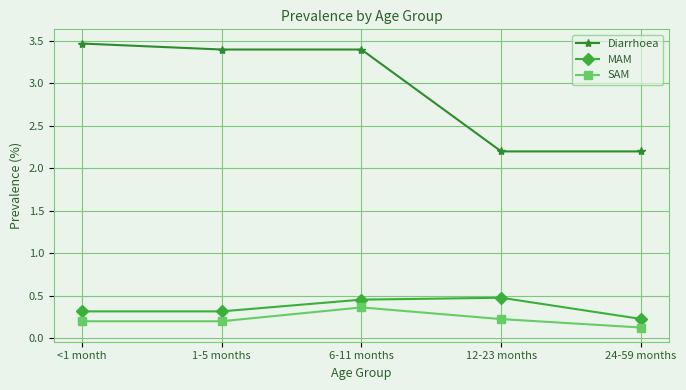

What is the difference between the maximum and second lowest values in the MAM series?

0.2